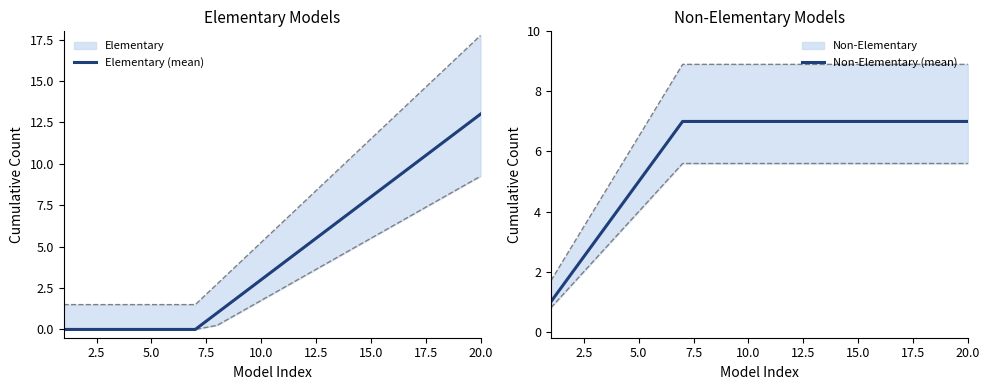

The value of Non-Elementary (mean) at 10.0 is 7. True or false?

True